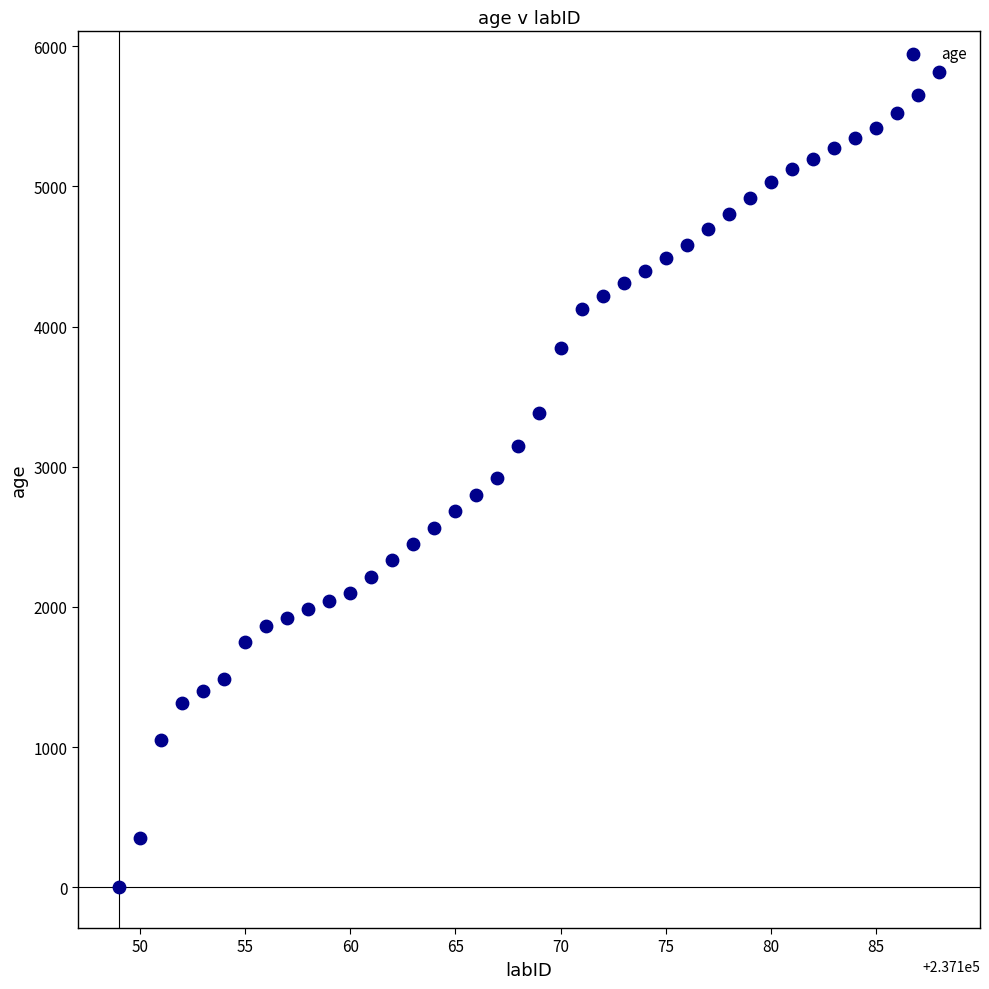

What is the range of X values (max minus min)?

39